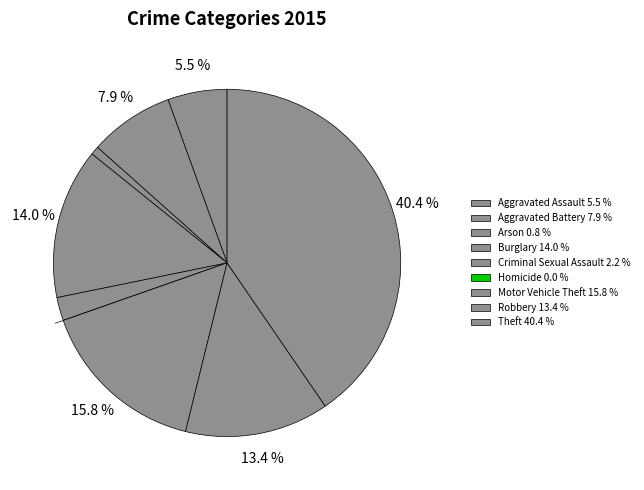

How many segments does this pie chart have?

9